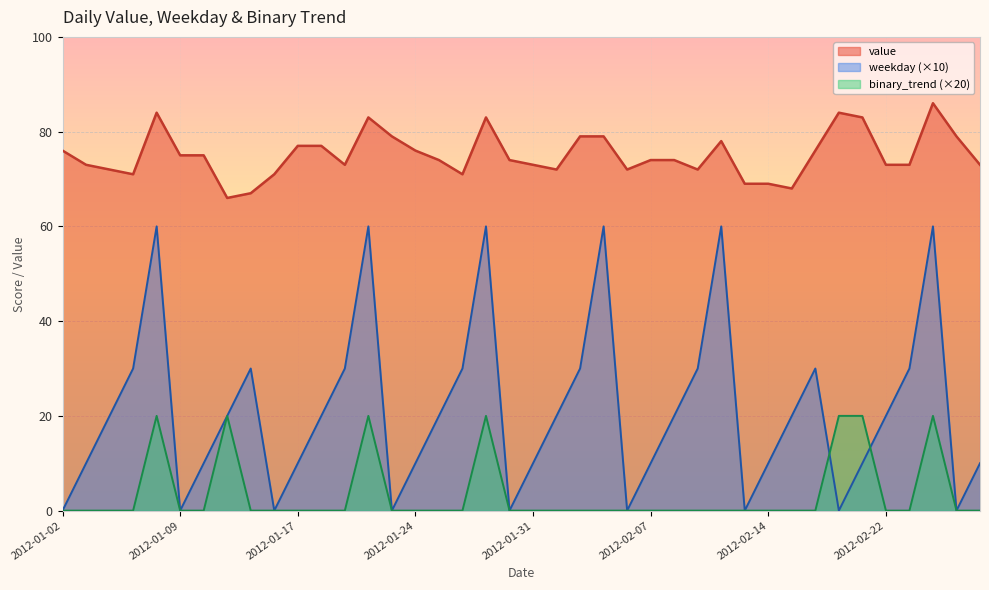

True or false: weekday and value intersect in this chart.

False